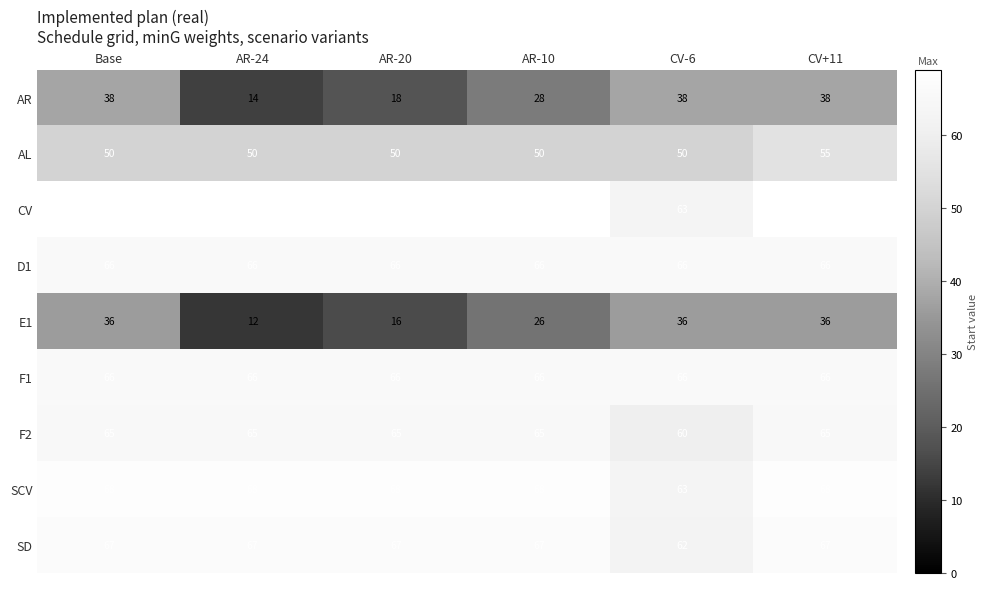

What is the minimum value shown in the chart?

12